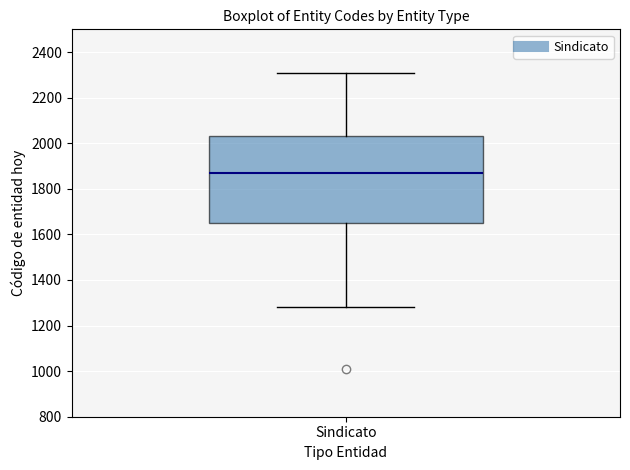

Transcribe this box plot: give where the median line is, the range the box spans, and where the two whiskers end, as read against the y-axis. The values are not printed on the chart, so give them approximately, as read against the axis.

median 1880, box 1660 to 2040, whiskers 1280 to 2320